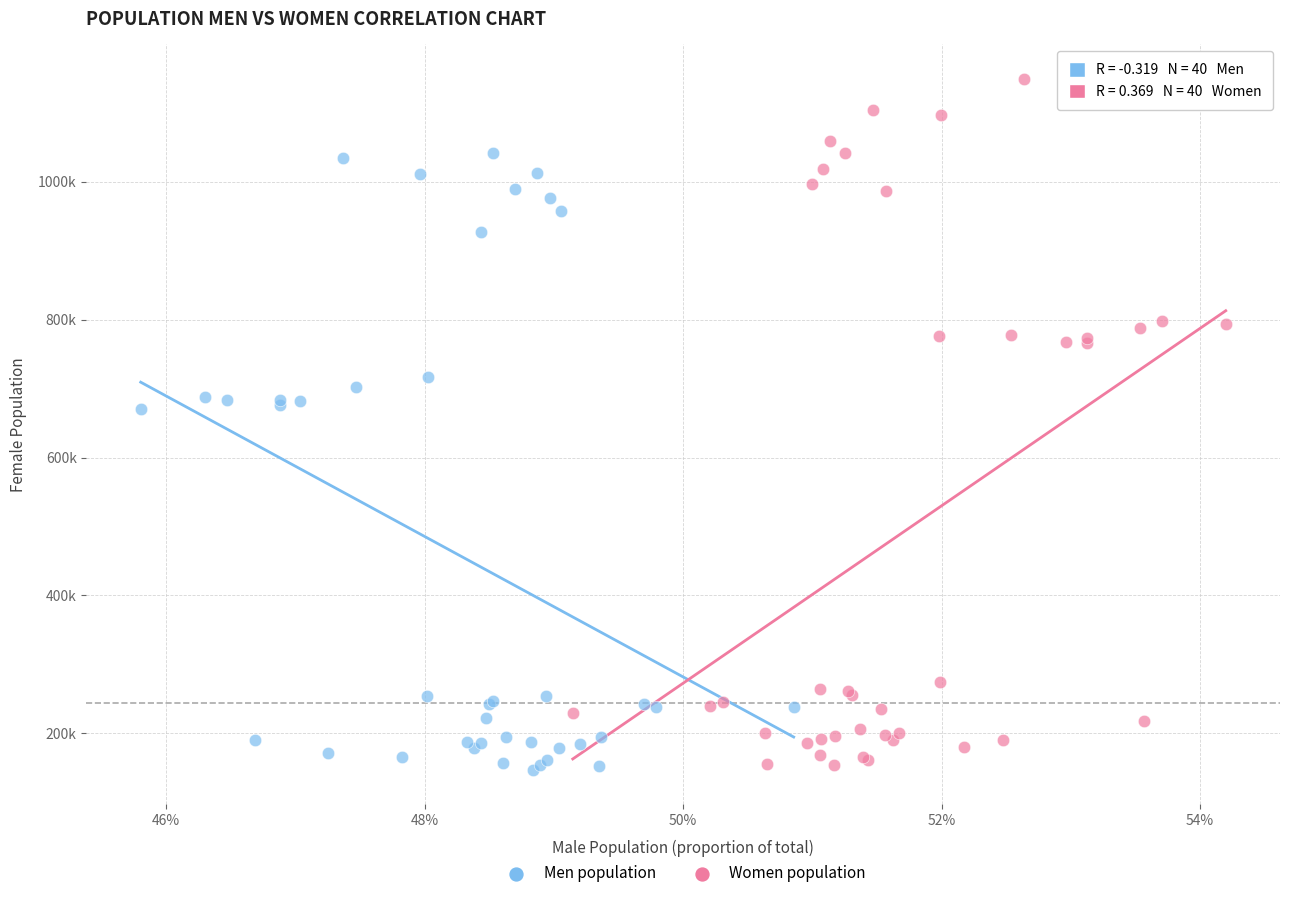

What are all the series names shown in the legend?

Men population, Women population